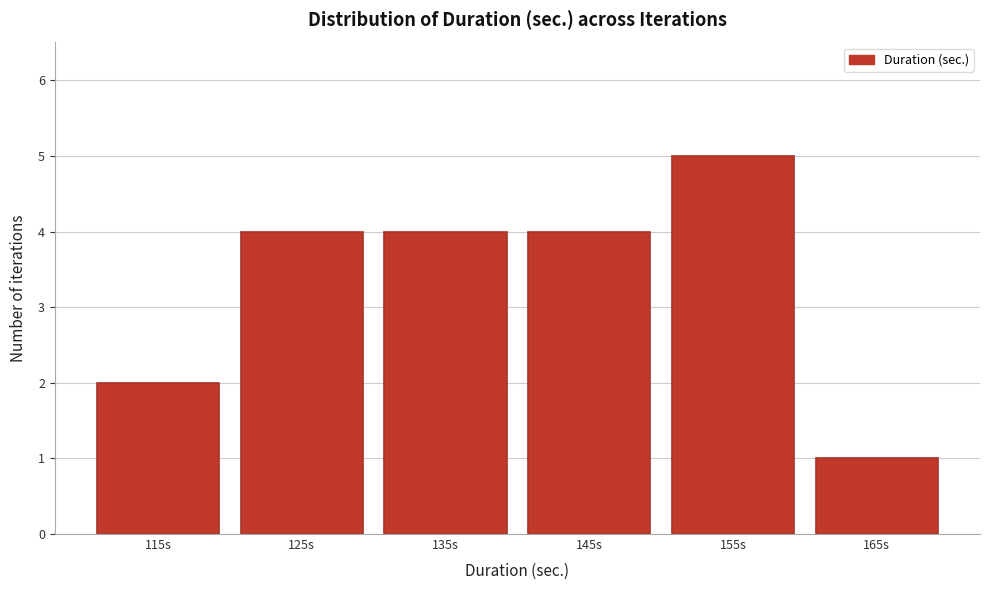

Reading left to right, extract all data points from this chart.

2	4	4	4	5	1